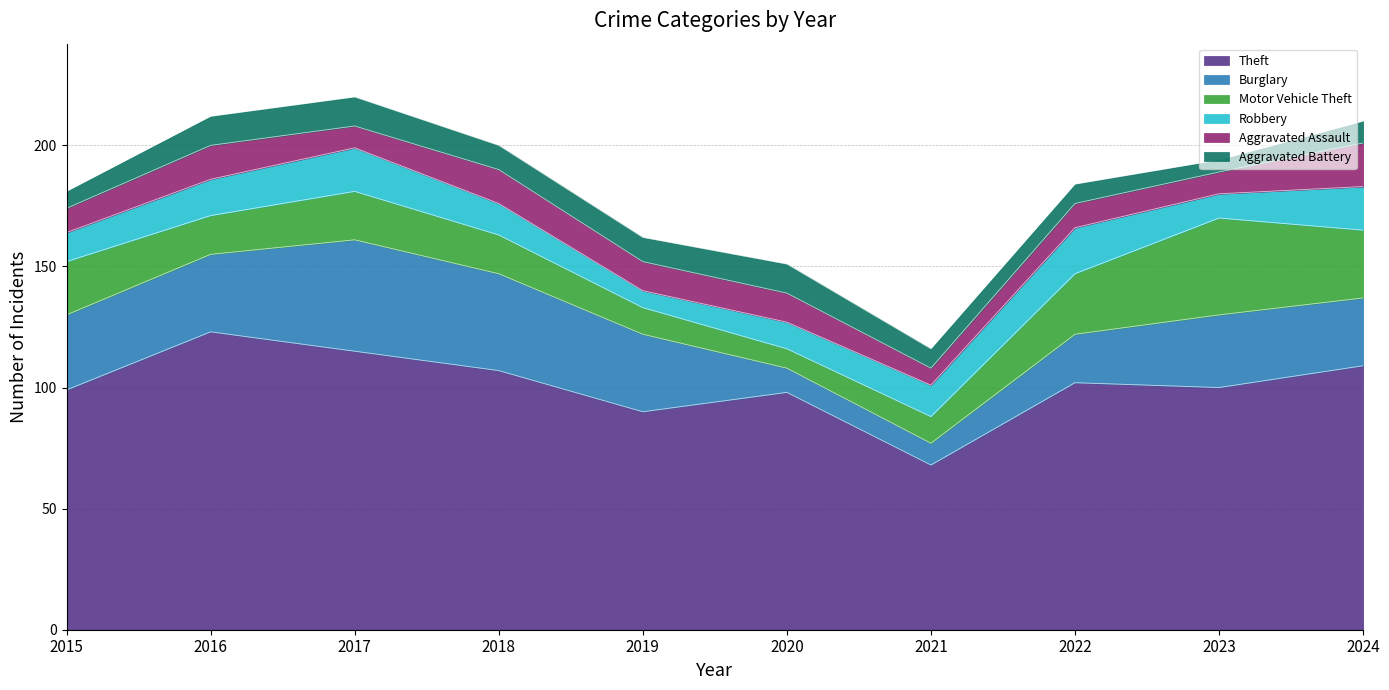

Between which two adjacent categories do Burglary and Aggravated Assault first intersect?

2019 and 2020